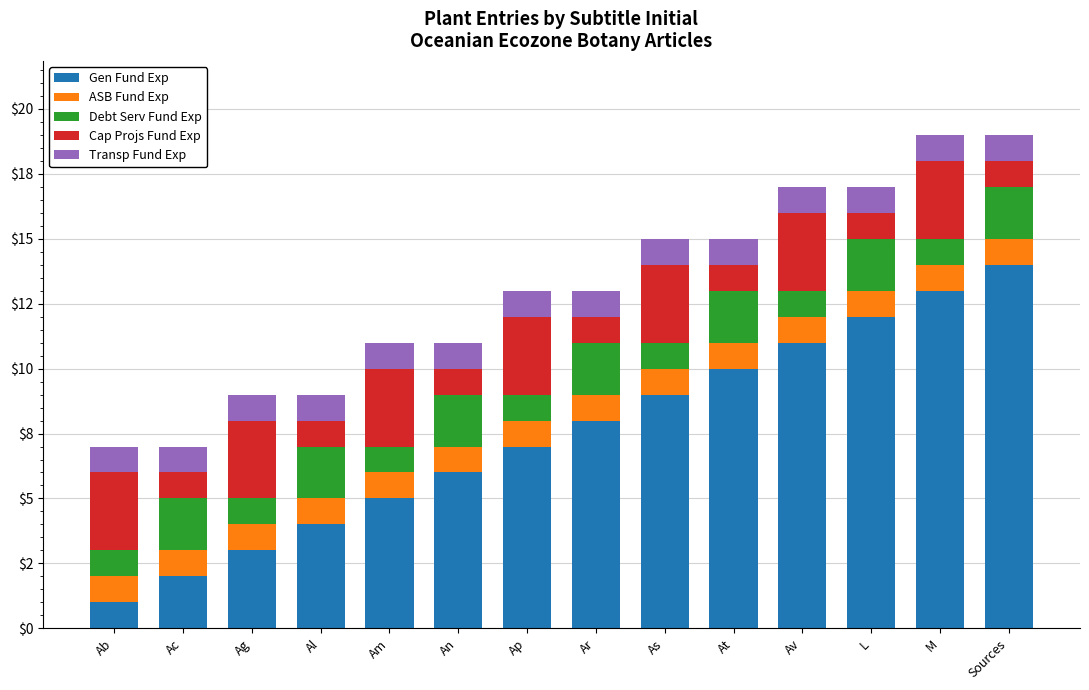

Does the chart contain any negative values?

No